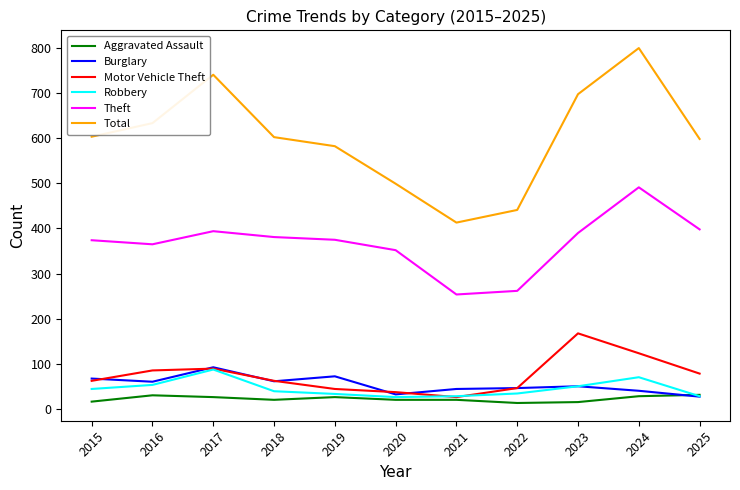

The Total series shows 602 at 2018. True or false?

True